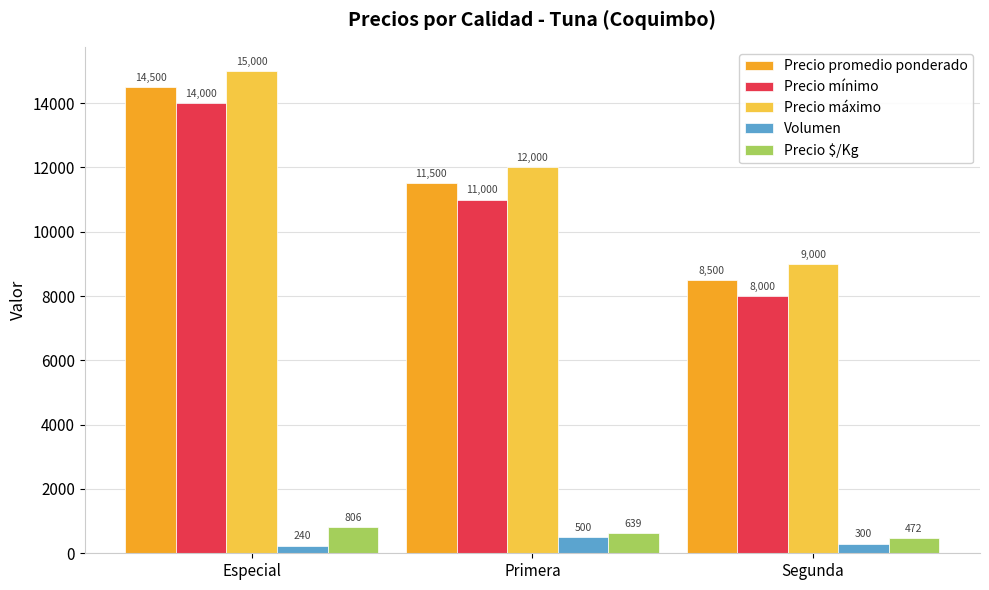

True or false: Precio promedio ponderado has a value of 8500 at Segunda.

True